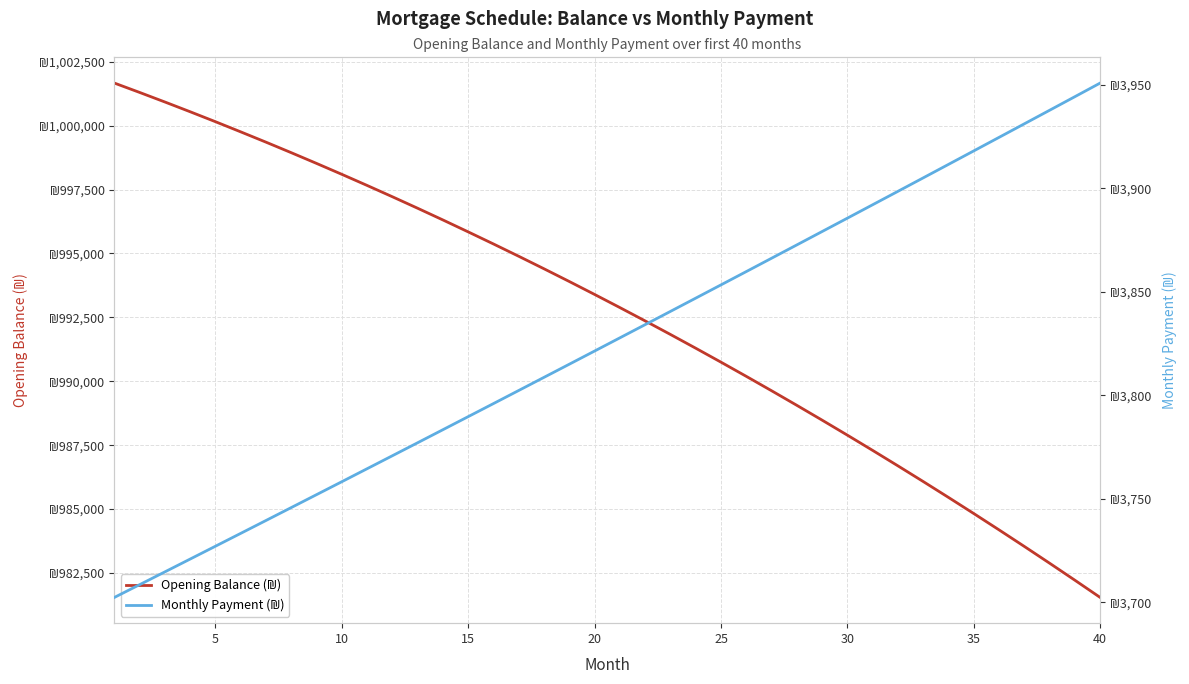

What is the difference between the Monthly Payment (₪) values at 29 and 35?

39.0